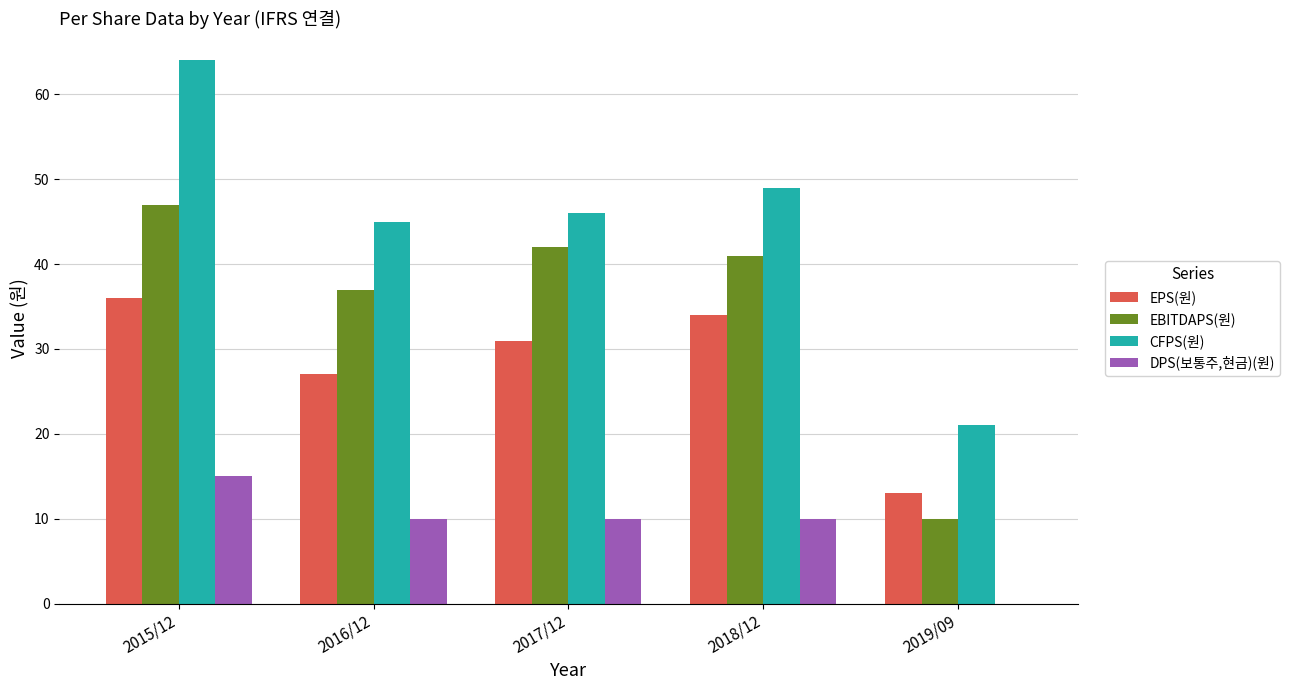

What are all the series names shown in the legend?

EPS(원), EBITDAPS(원), CFPS(원), DPS(보통주,현금)(원)